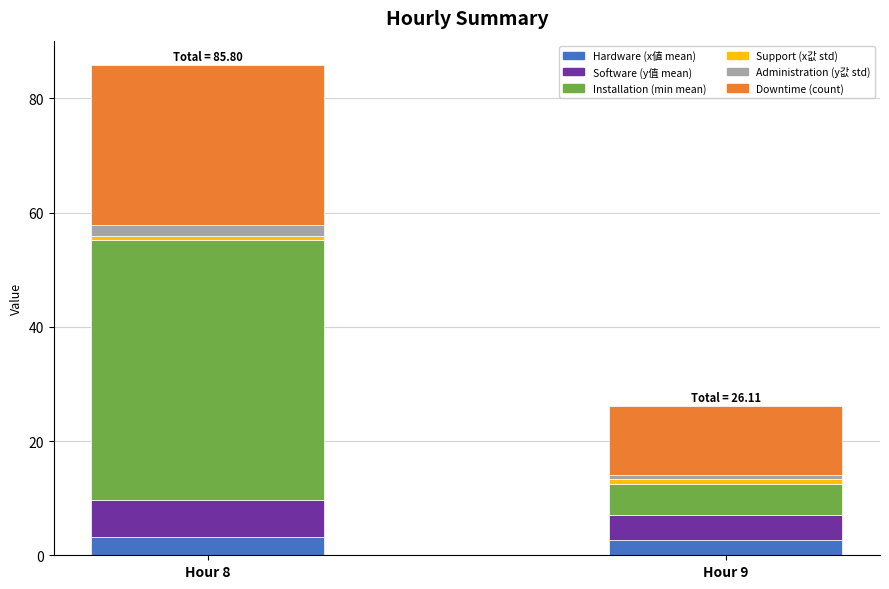

How many bars are there in total?

2